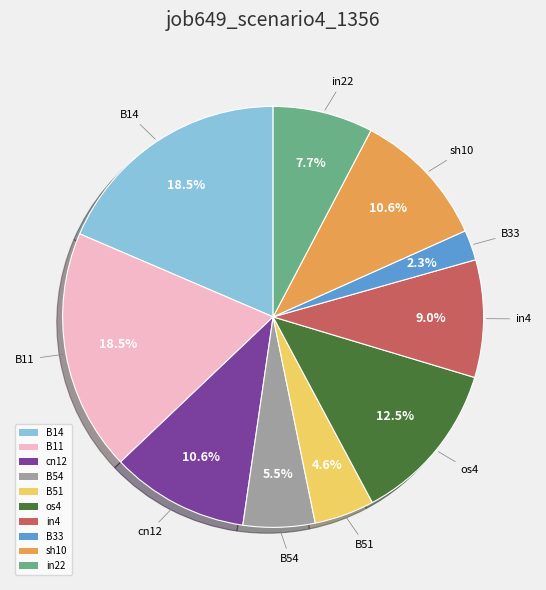

How many slices are in this pie chart?

10